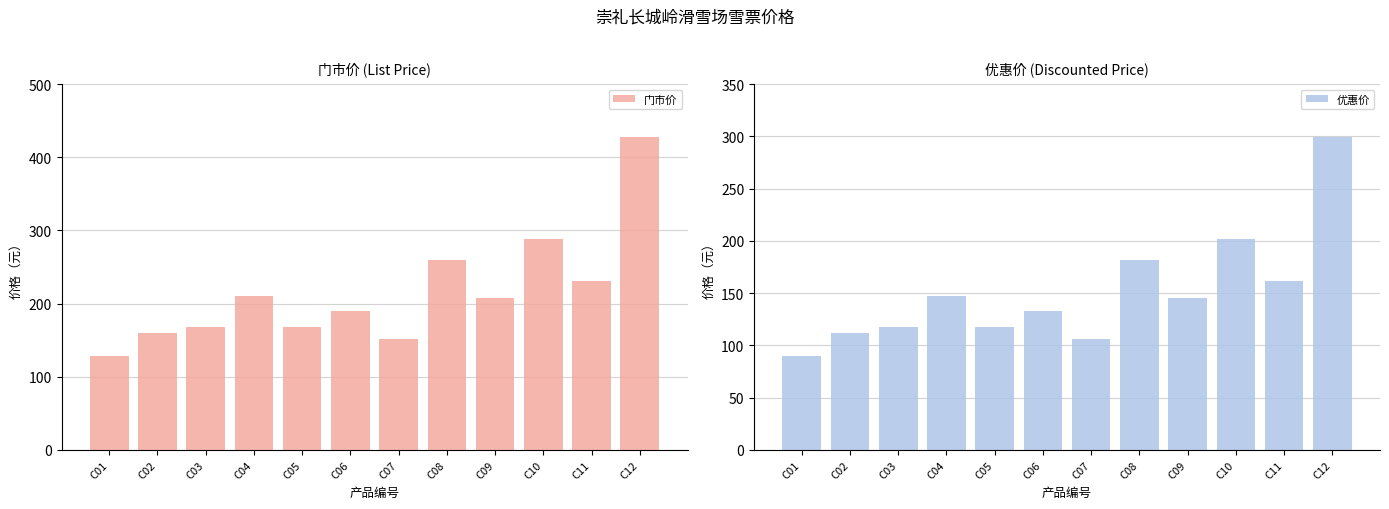

What is the total value across all series at C01?

217.6